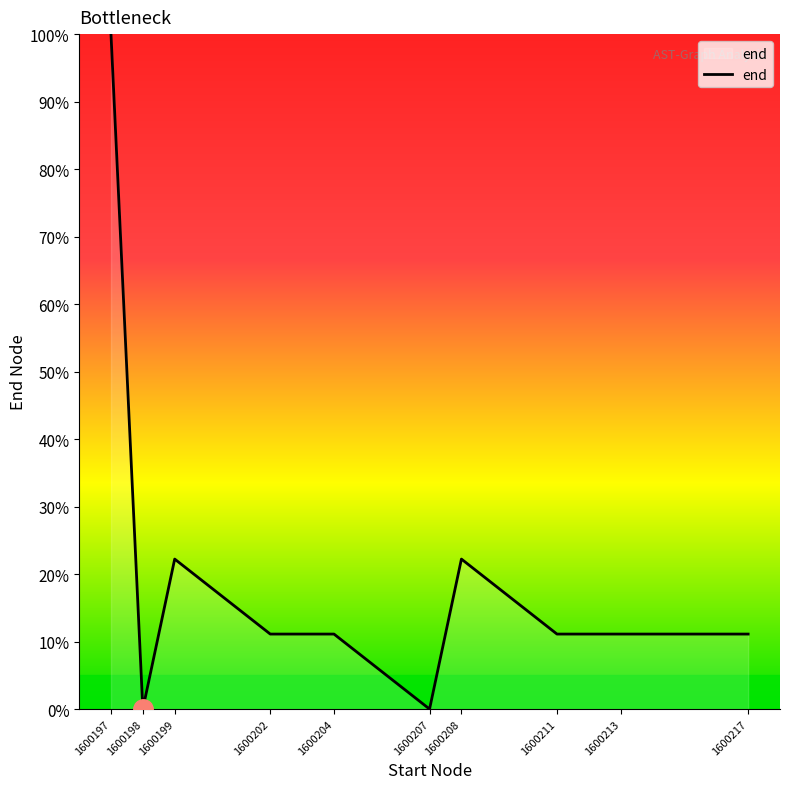

Approximately how many times larger is the value at 1600211 compared to 1600199?

0.5